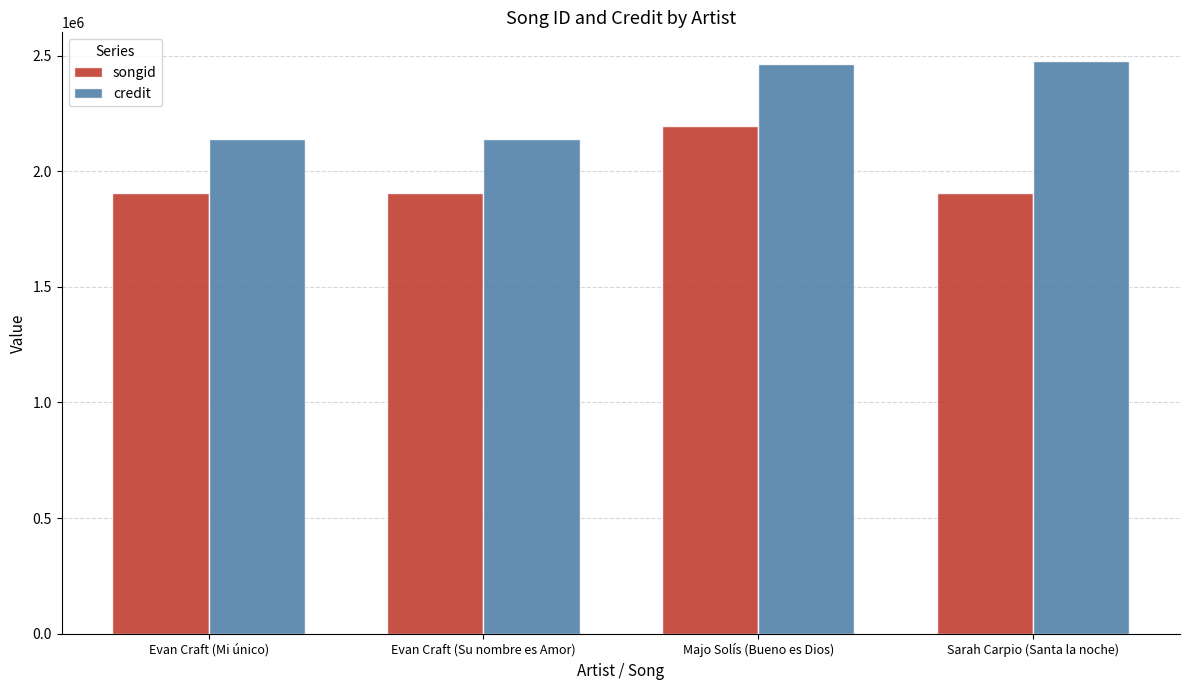

True or false: credit has a value of 2137413 at Evan Craft (Su nombre es Amor).

True